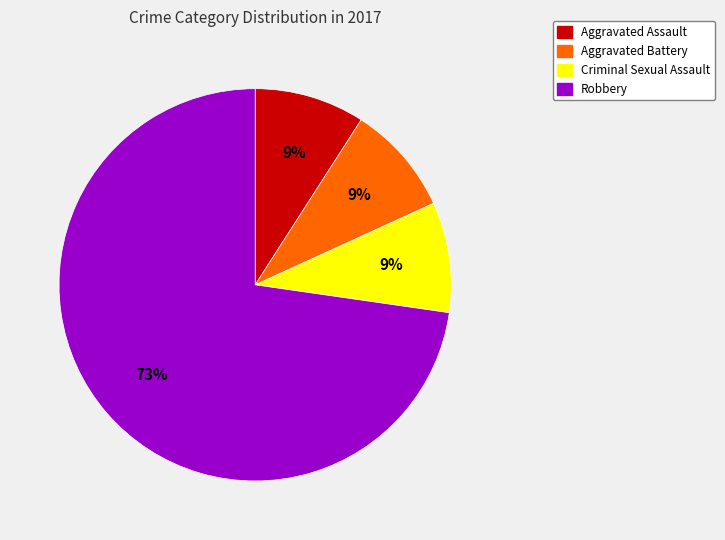

Which category accounts for the majority?

Robbery